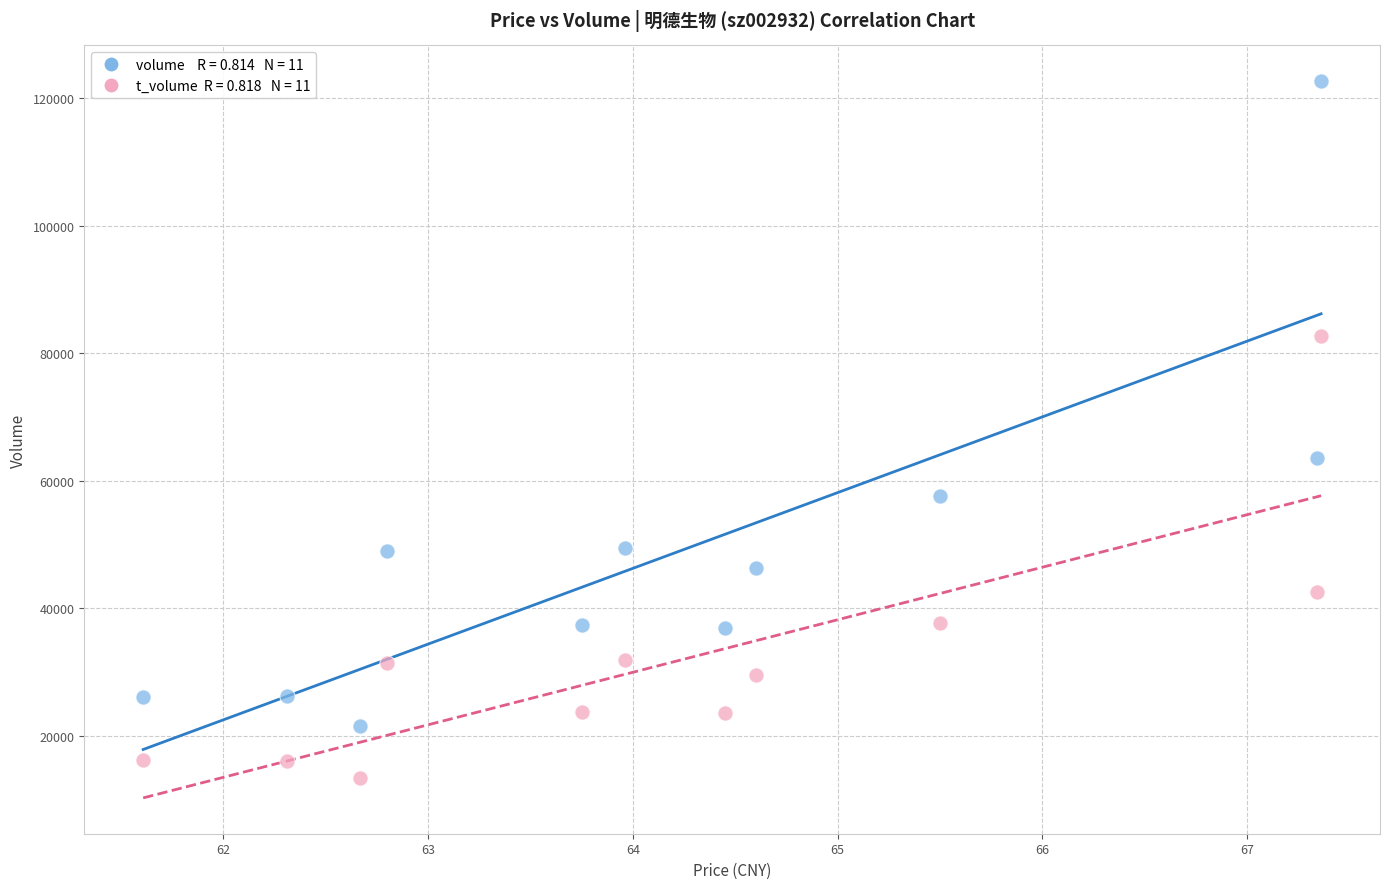

Across all data points, what is the range of Y values (max minus min)?

109121